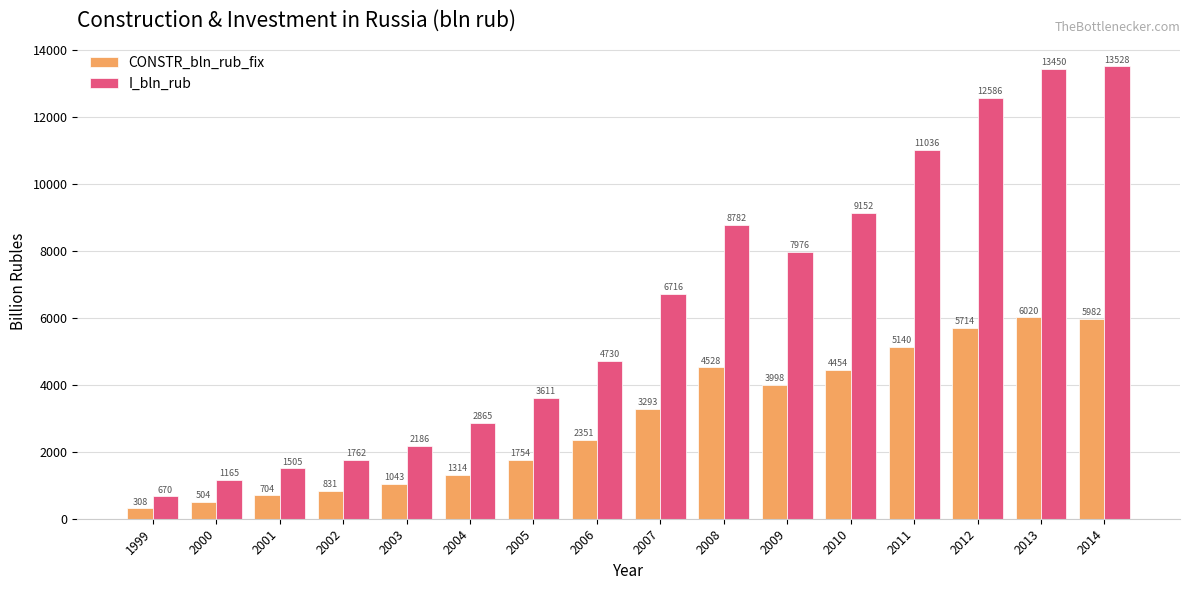

What is the total value across all series at 2003?

3229.1